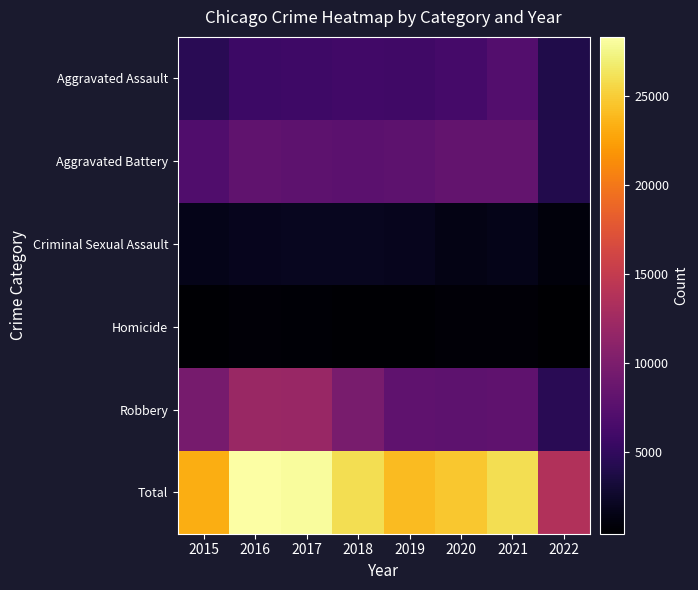

Rank the series by their maximum value, from highest to lowest.

Total, Robbery, Aggravated Battery, Aggravated Assault, Criminal Sexual Assault, Homicide